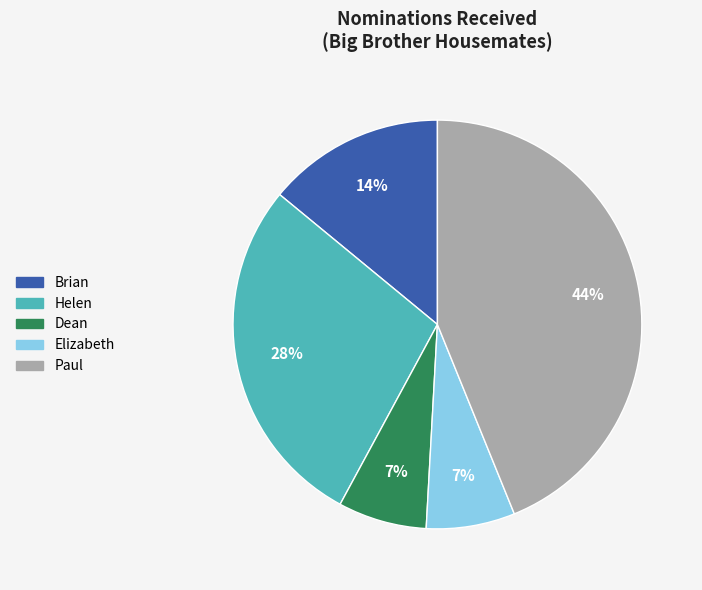

Approximately how many times larger is the value at Brian compared to Helen?

0.5